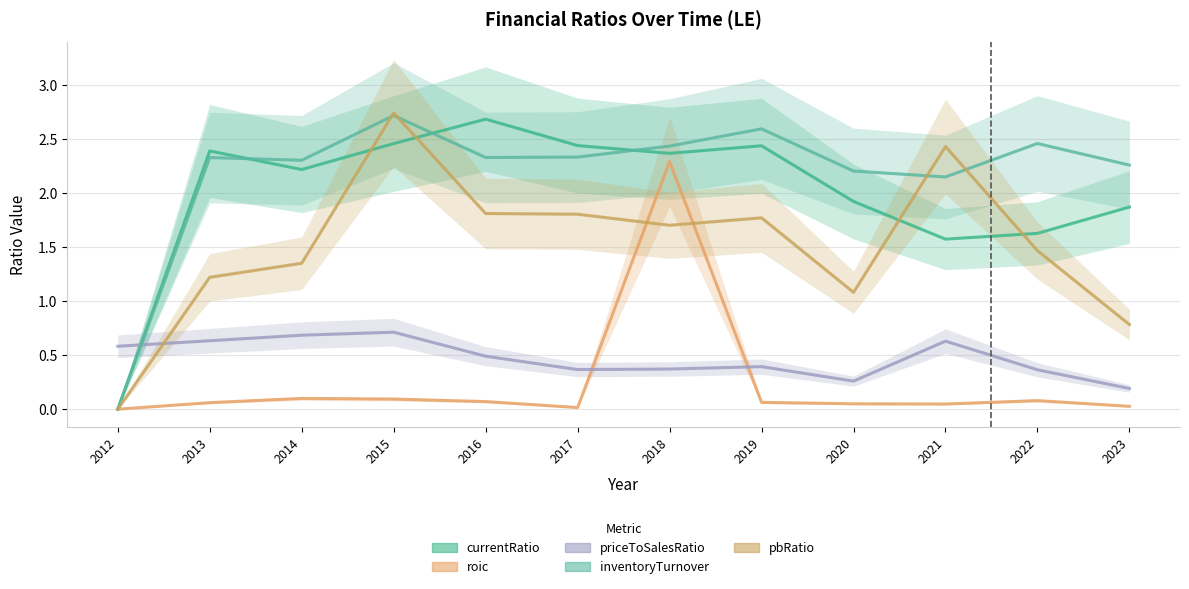

List the series in order of their peak value, lowest first.

priceToSalesRatio, roic, currentRatio, inventoryTurnover, pbRatio